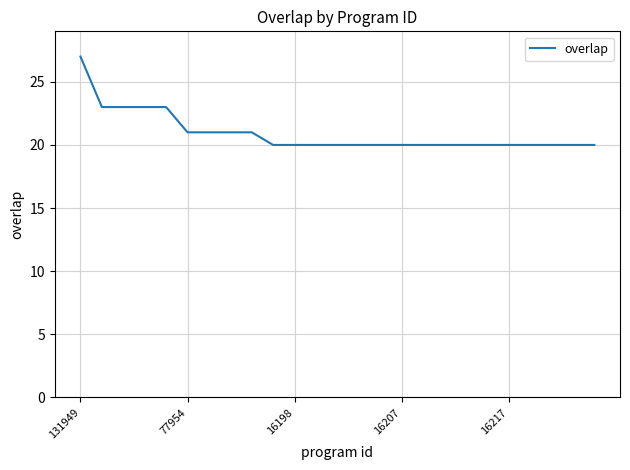

What is the minimum value shown in the chart?

20